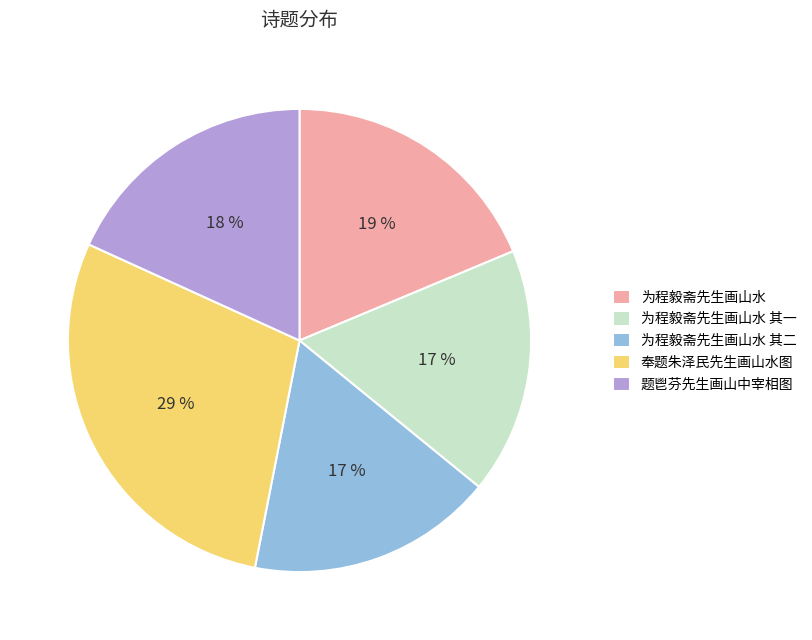

What is the largest slice in the pie chart?

奉题朱泽民先生画山水图